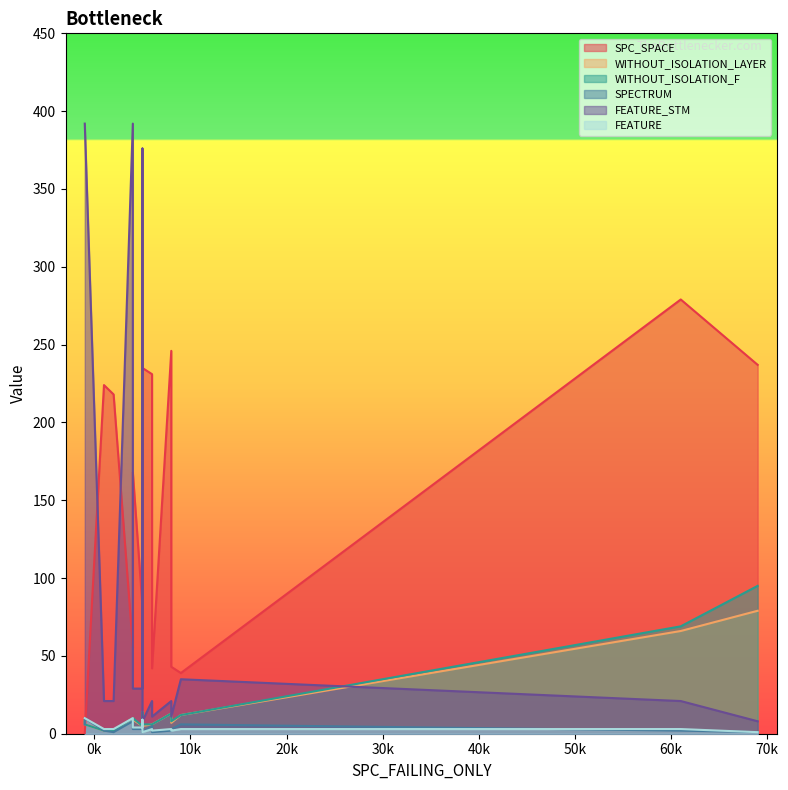

Count the number of categories in the chart.

17